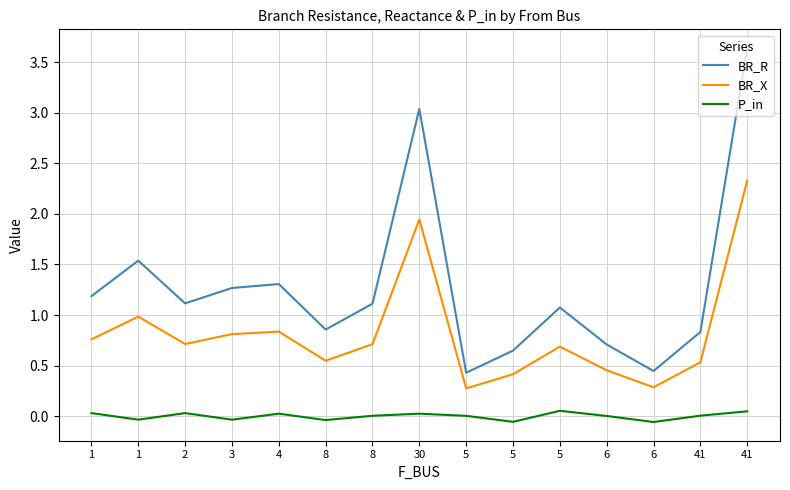

Where is P_in nearest to the value 0?

6